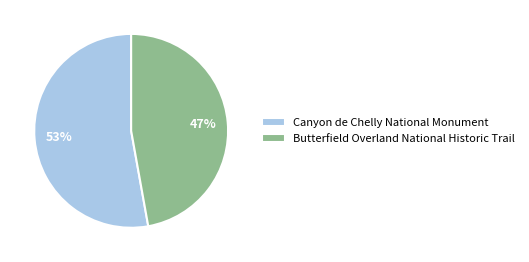

Which category has the smallest portion of the pie?

Butterfield Overland National Historic Trail